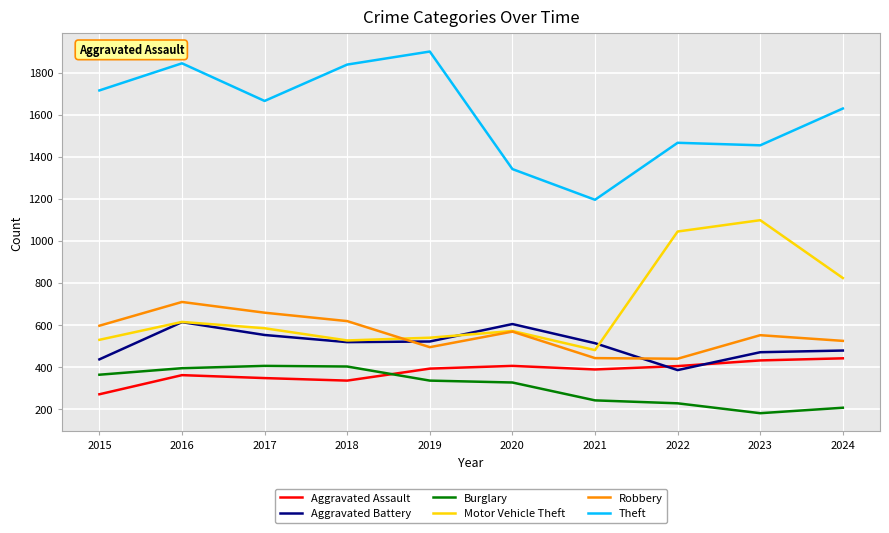

What is the approximate value of Motor Vehicle Theft at 2022?

1044